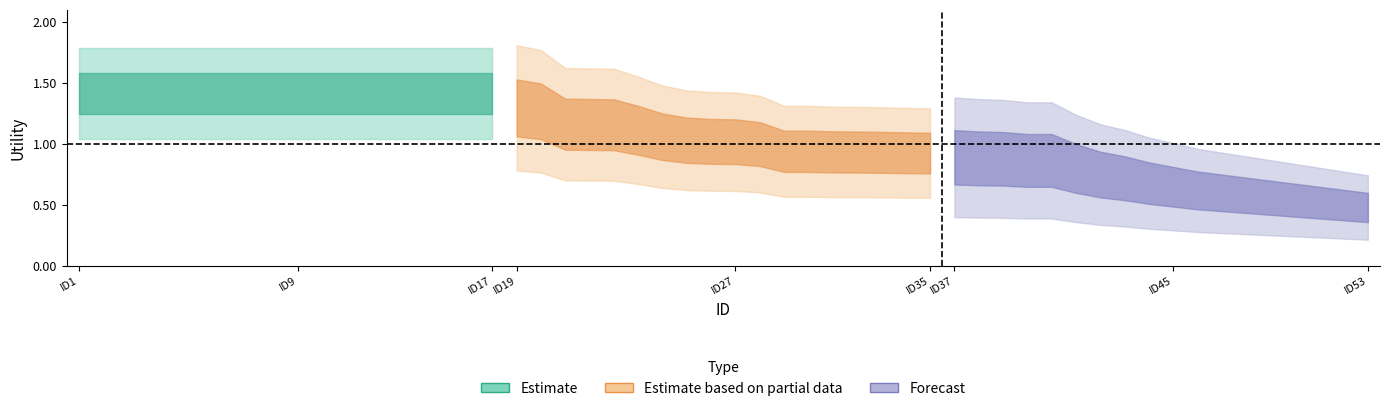

Reading right to left, list all the values displayed in this chart.

Estimate: 17=1.4	16=1.4	15=1.4	14=1.4	13=1.4	12=1.4	11=1.4	10=1.4	9=1.4	8=1.4	7=1.4	6=1.4	5=1.4	4=1.4	3=1.4	2=1.4	1=1.4	0=1.4
Estimate based on partial data: 17=0.9	16=0.9	15=0.9	14=0.9	13=0.9	12=0.9	11=0.9	10=1.0	9=1.0	8=1.0	7=1.0	6=1.1	5=1.1	4=1.2	3=1.2	2=1.2	1=1.3	0=1.3
Forecast: 17=0.5	16=0.5	15=0.5	14=0.5	13=0.6	12=0.6	11=0.6	10=0.6	9=0.7	8=0.7	7=0.7	6=0.8	5=0.8	4=0.9	3=0.9	2=0.9	1=0.9	0=0.9